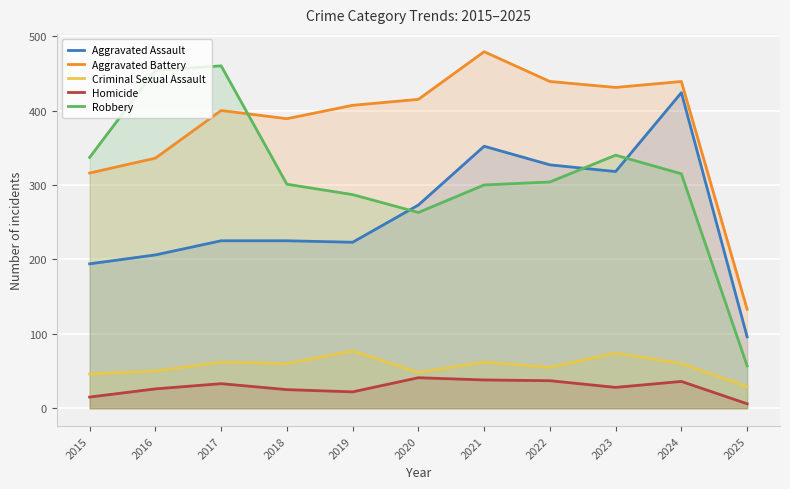

Which has a higher value, 2018 or 2020?

2020